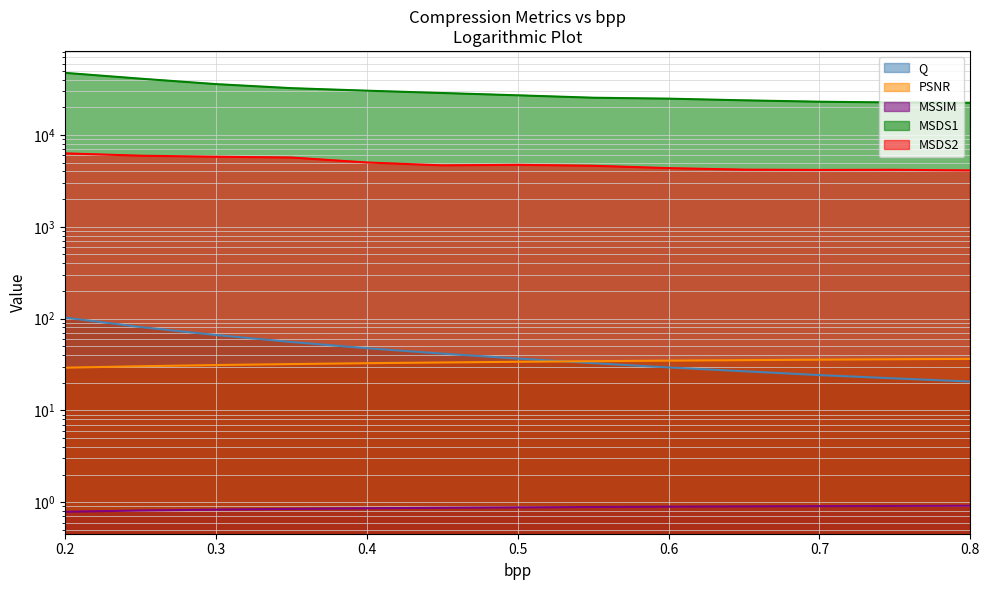

Is it true that MSDS1 equals 23818.9 at 0.65?

True